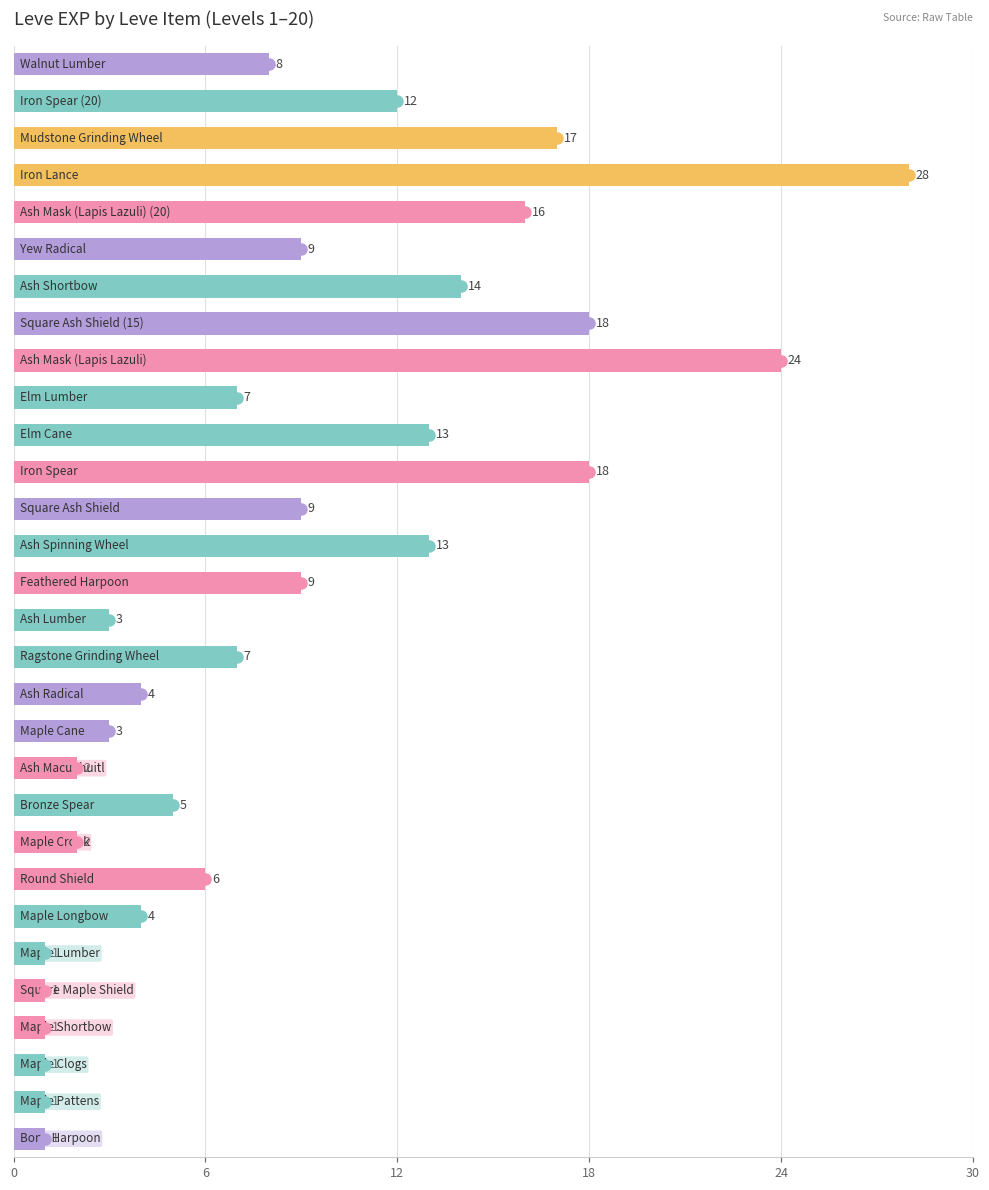

What is the difference between the maximum and minimum values?

27